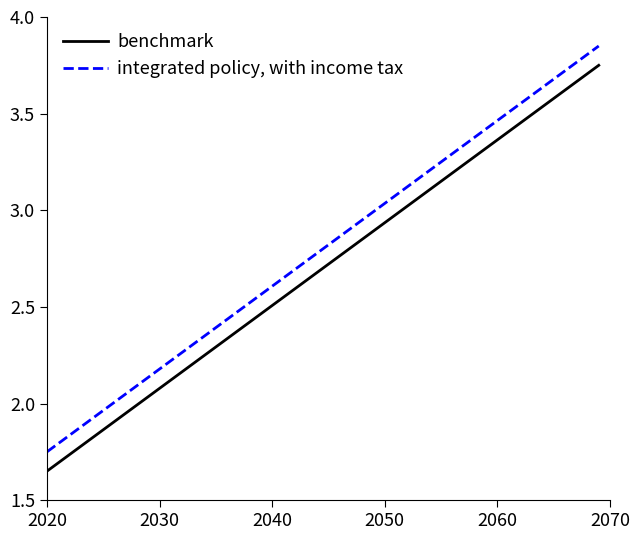

True or false: benchmark and integrated policy, with income tax cross at least once.

False